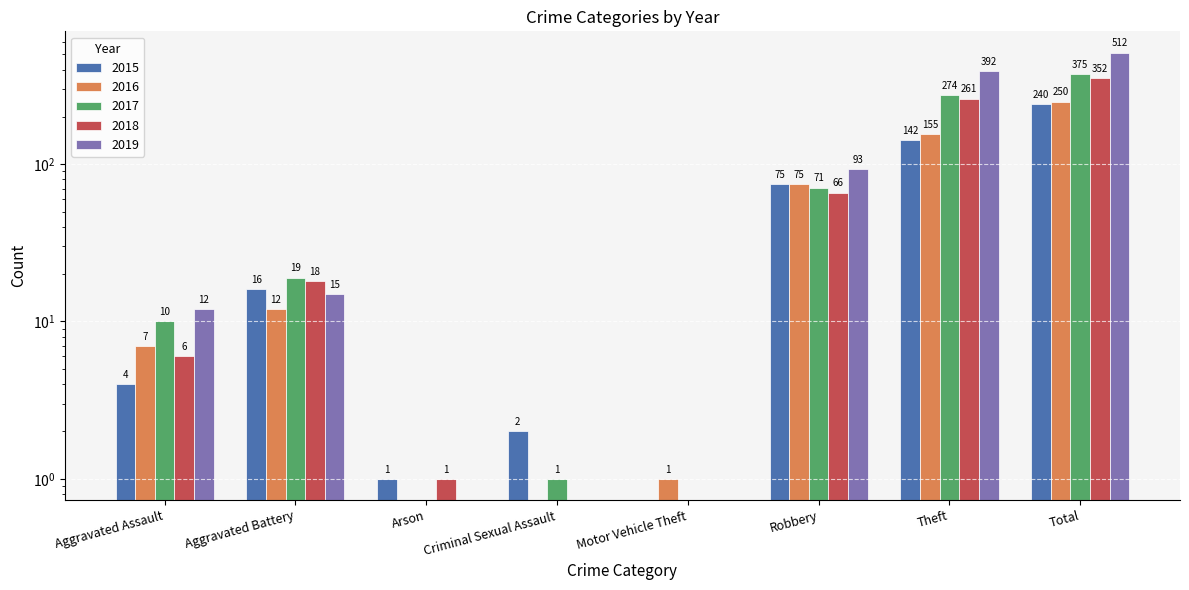

At how many categories does at least one series exceed 167?

2